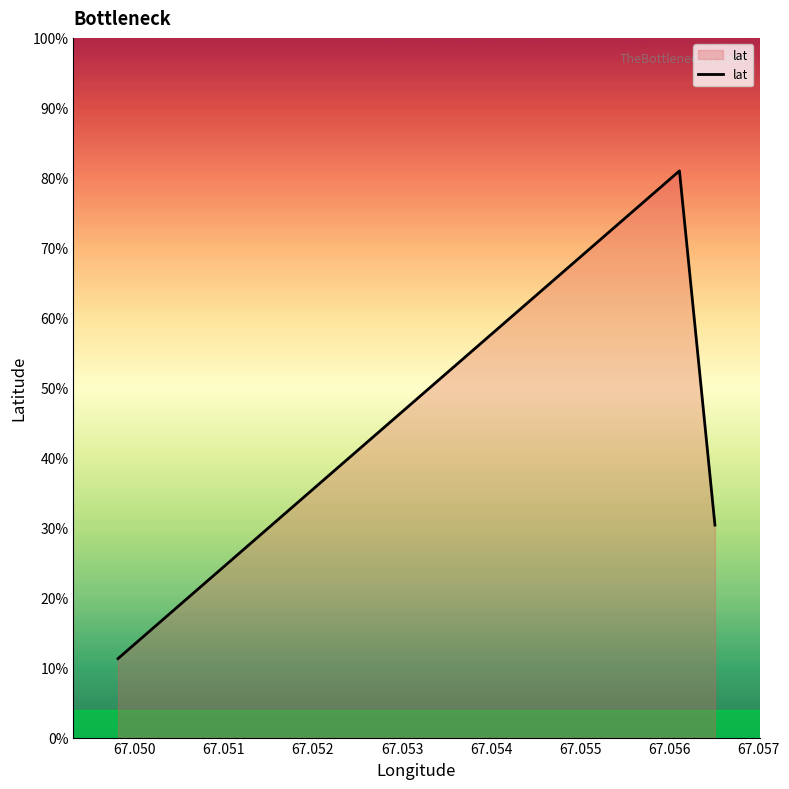

Does the chart have visible grid lines?

No